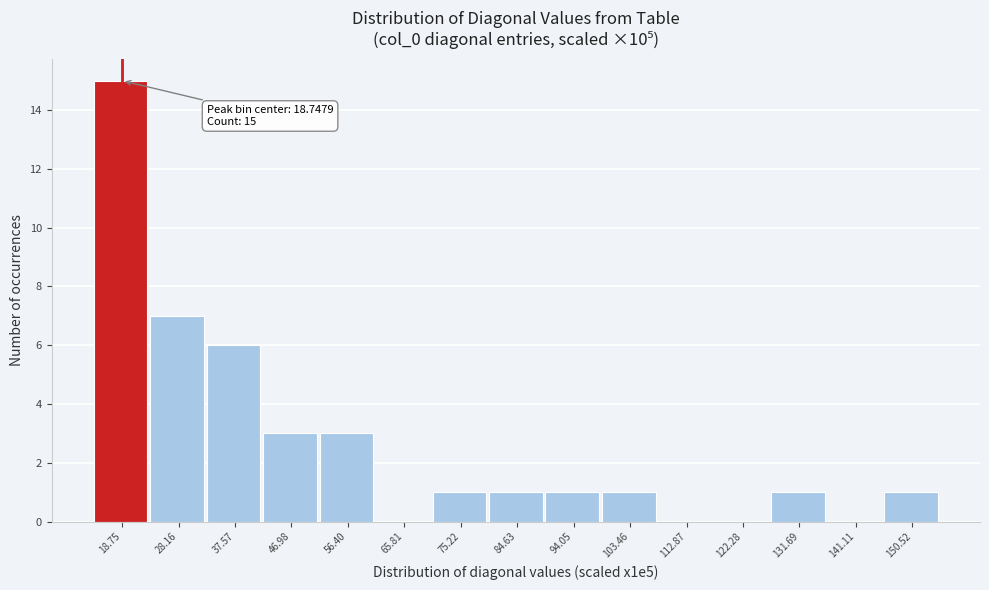

Over which range of the x-axis is the bar tallest?

14 to 23